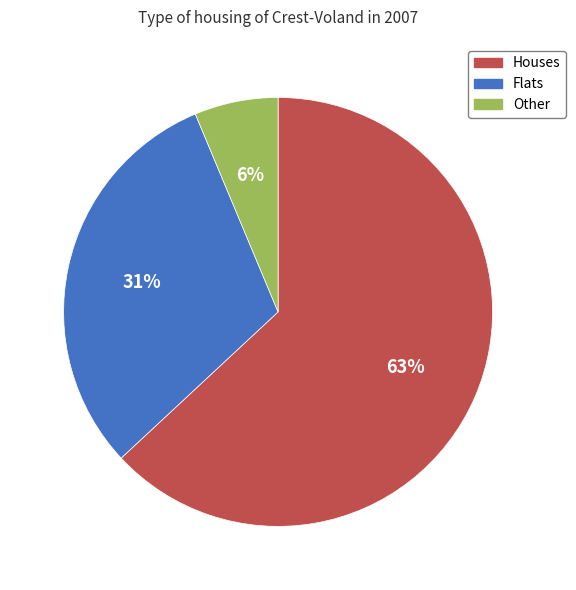

Which slice is the smallest?

Other